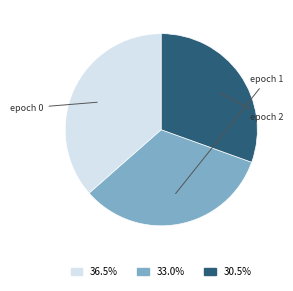

Is there any slice that represents more than half of the pie?

No